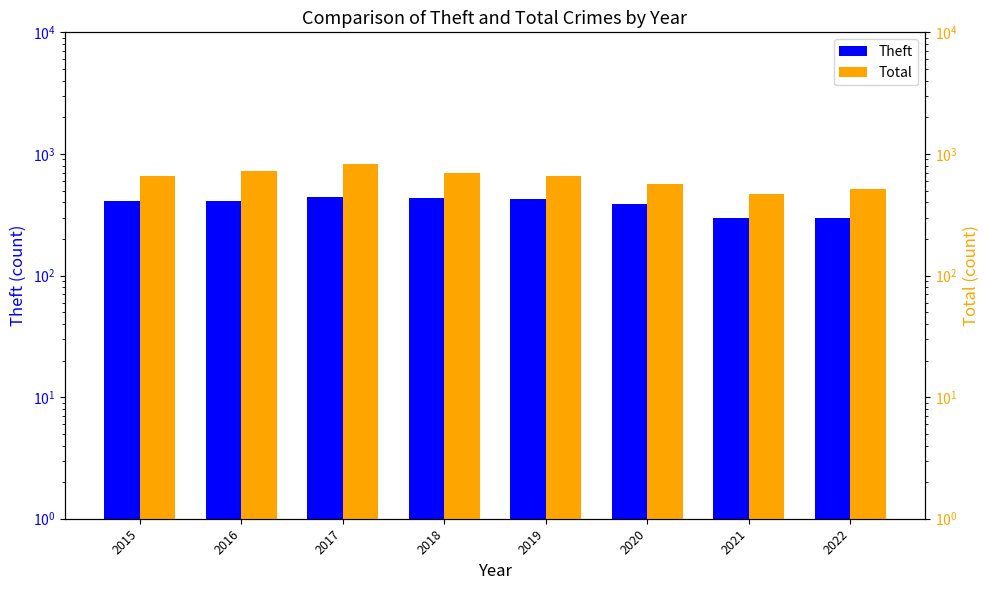

Is the value of Theft at 2015 greater than the value of Total at 2020?

No